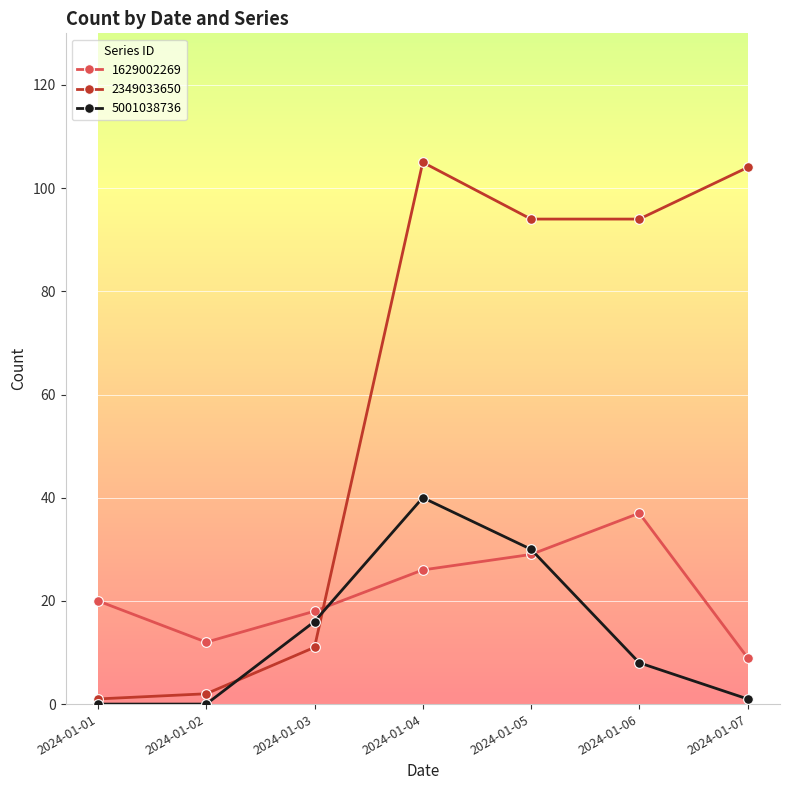

Is the value of 5001038736 at 2024-01-06 greater than the value of 2349033650 at 2024-01-07?

No